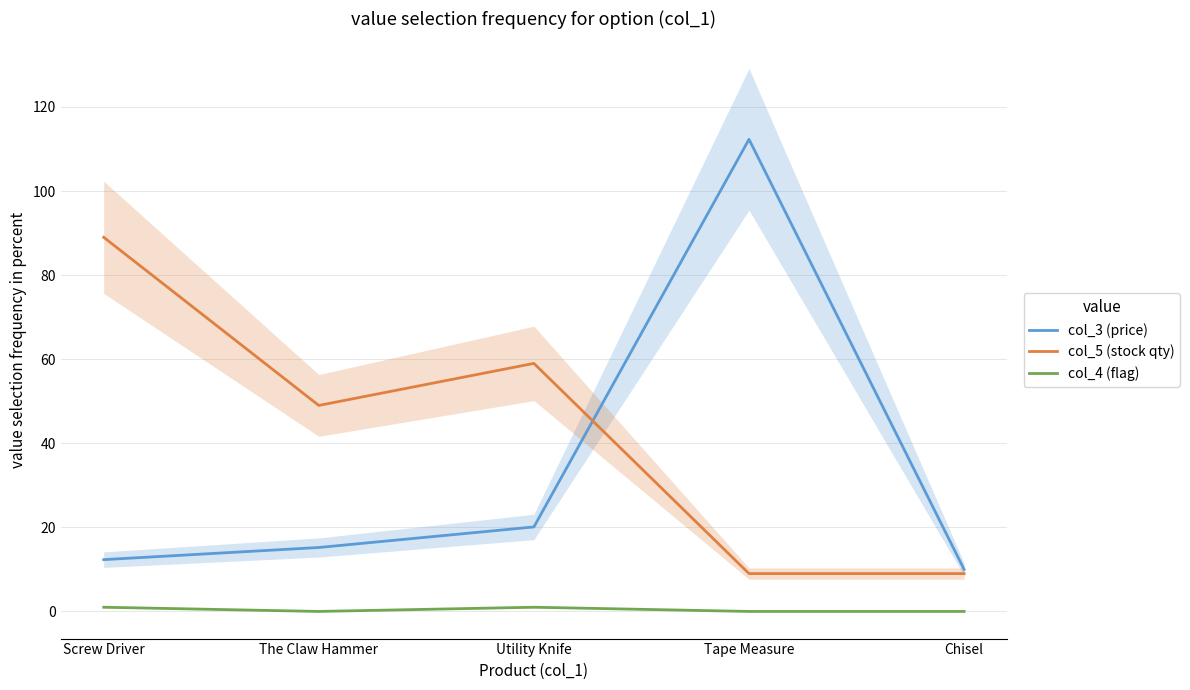

How many lines are shown in the chart?

3